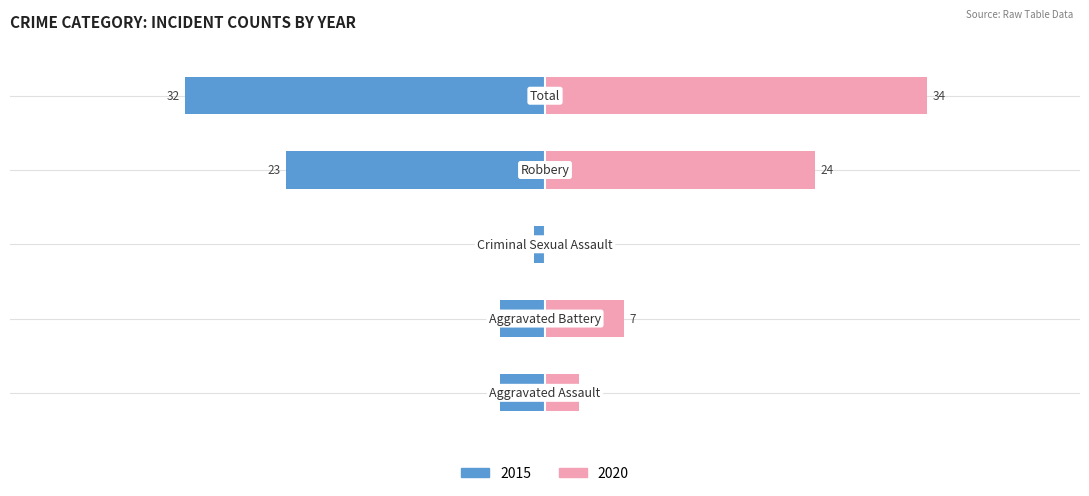

What is the minimum value shown in the chart?

-32